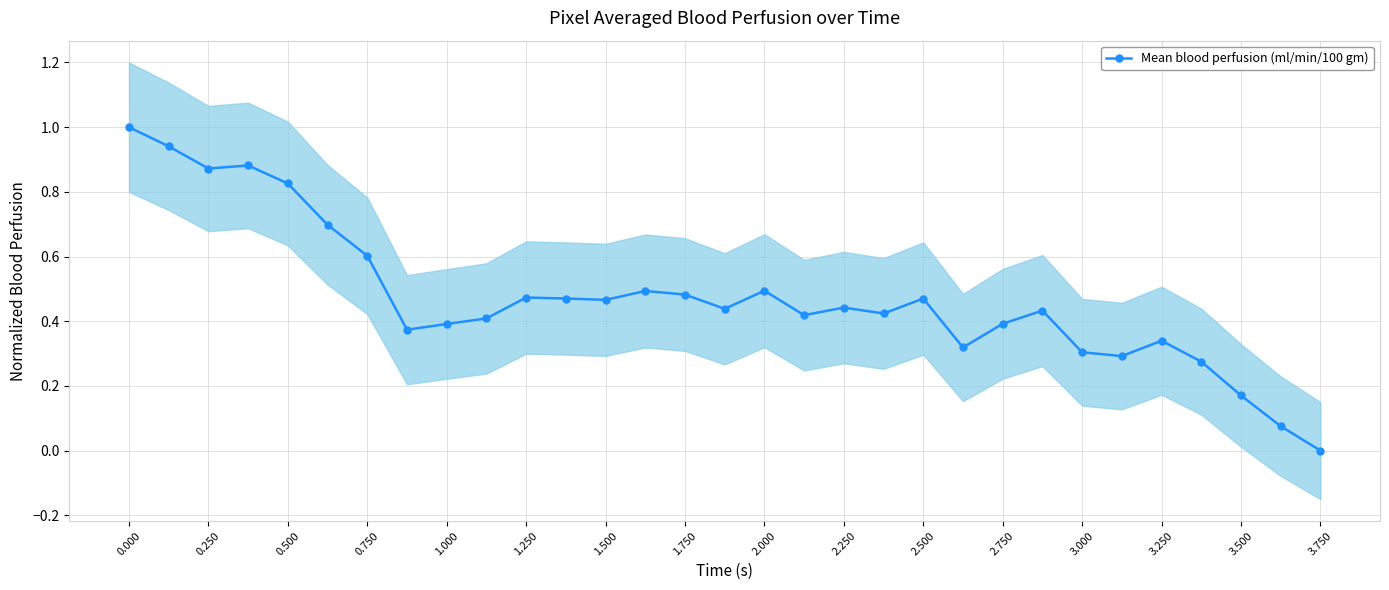

What is the greatest value displayed?

1.0